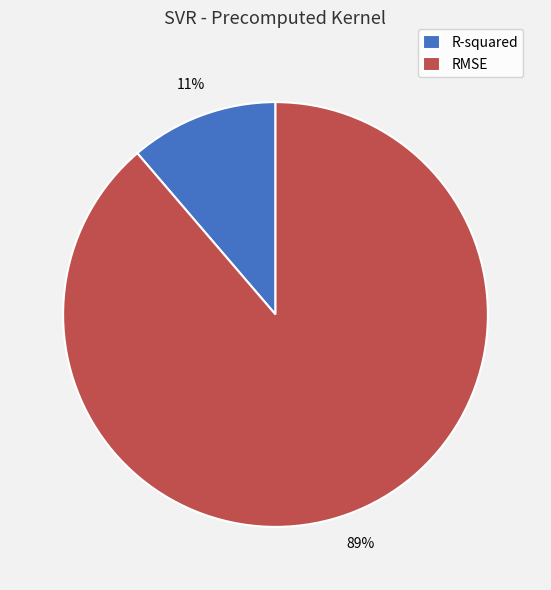

To the nearest percent, what portion does R-squared represent?

11%